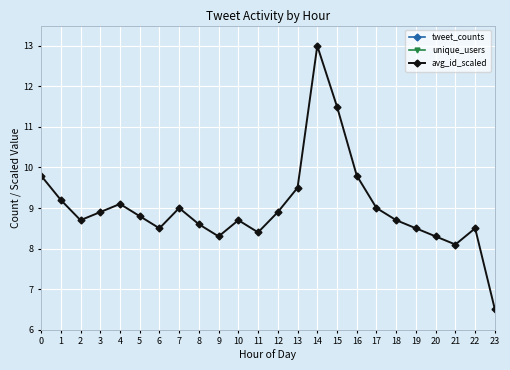

What is the value of the tweet_counts point at the 14th from the left?

1.0